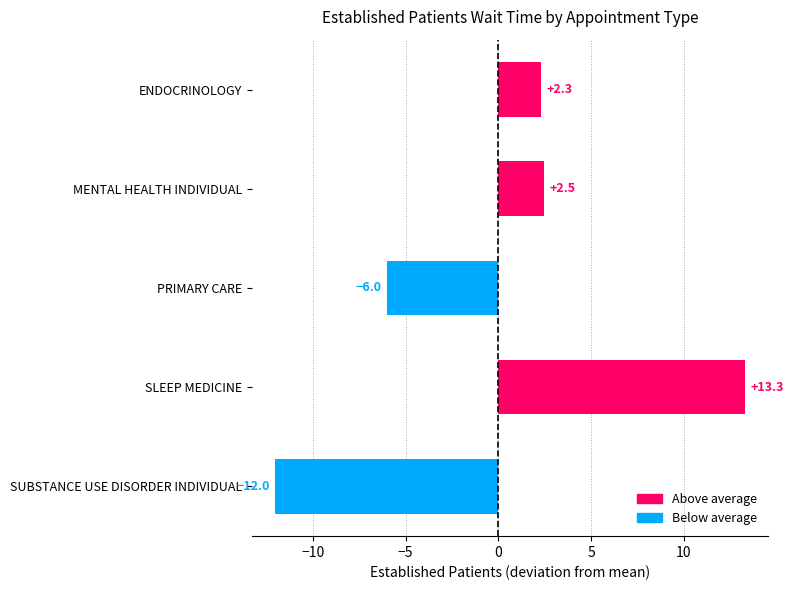

Reading top to bottom, extract all data points from this chart.

ENDOCRINOLOGY=2.3	MENTAL HEALTH INDIVIDUAL=2.5	PRIMARY CARE=-6.0	SLEEP MEDICINE=13.3	SUBSTANCE USE DISORDER INDIVIDUAL=-12.0